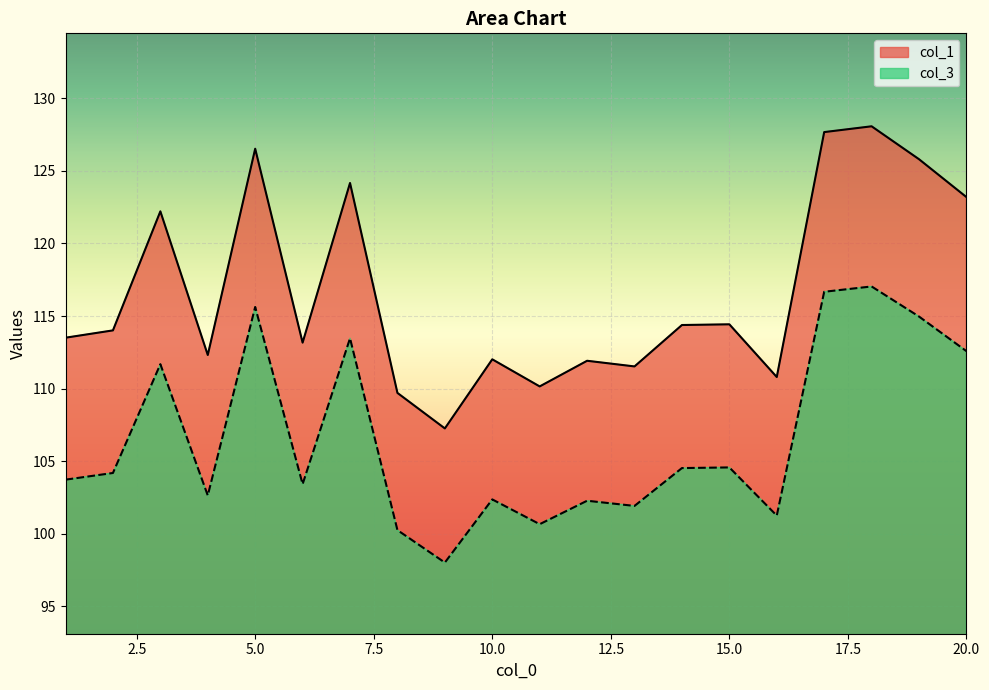

True or false: col_1 has more than 0 points higher than both neighbors.

True